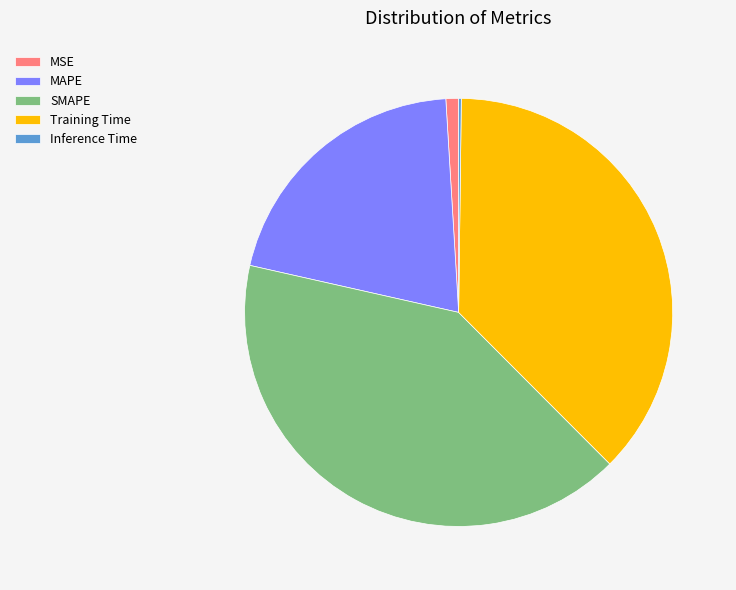

What is the largest slice in the pie chart?

SMAPE